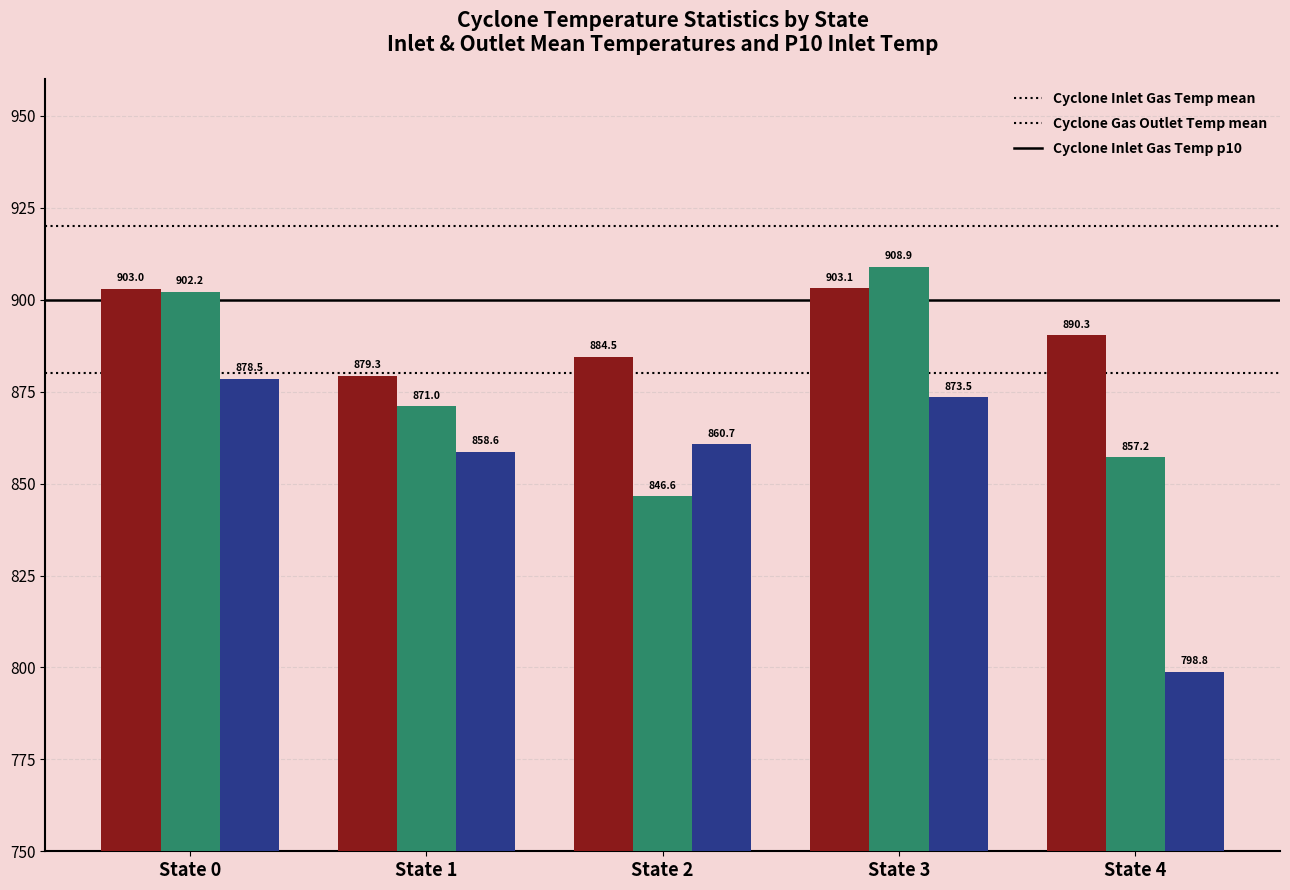

What is the spread (max minus min) of values at State 4?

91.5